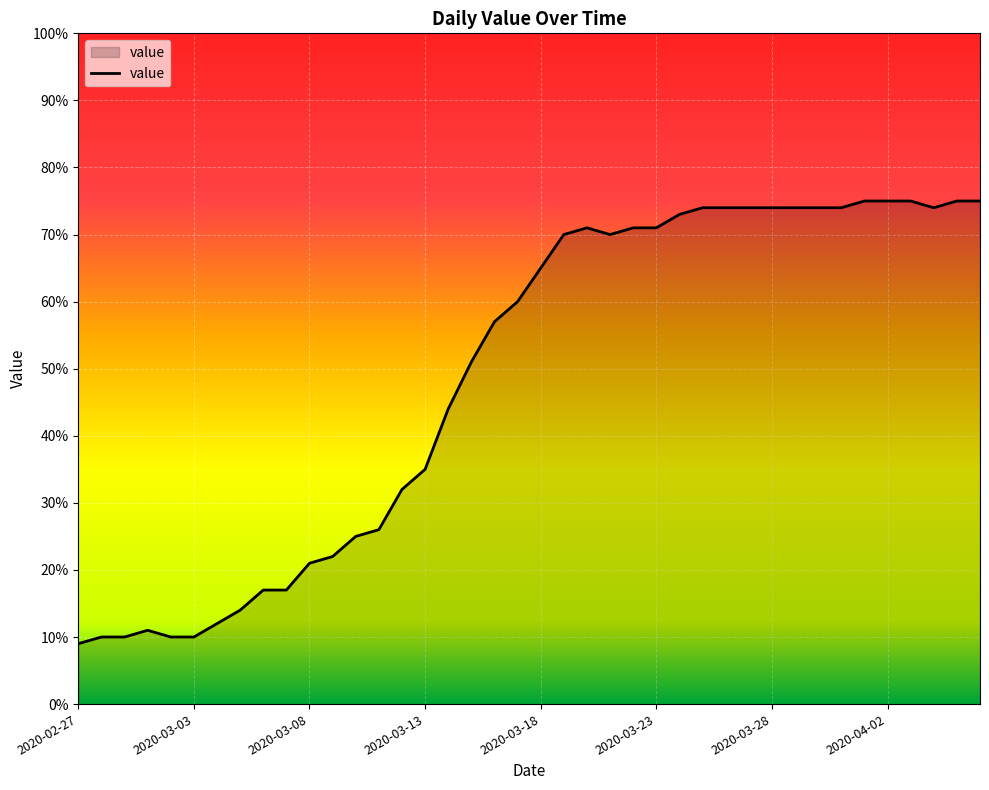

What is the difference between the maximum and minimum values?

66